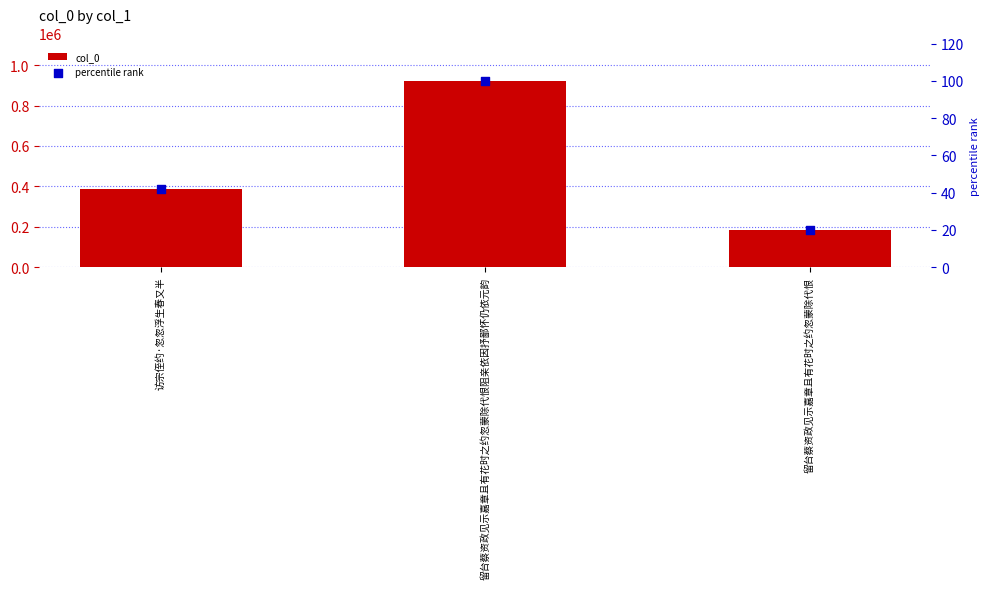

At how many categories does at least one series exceed 771080?

1